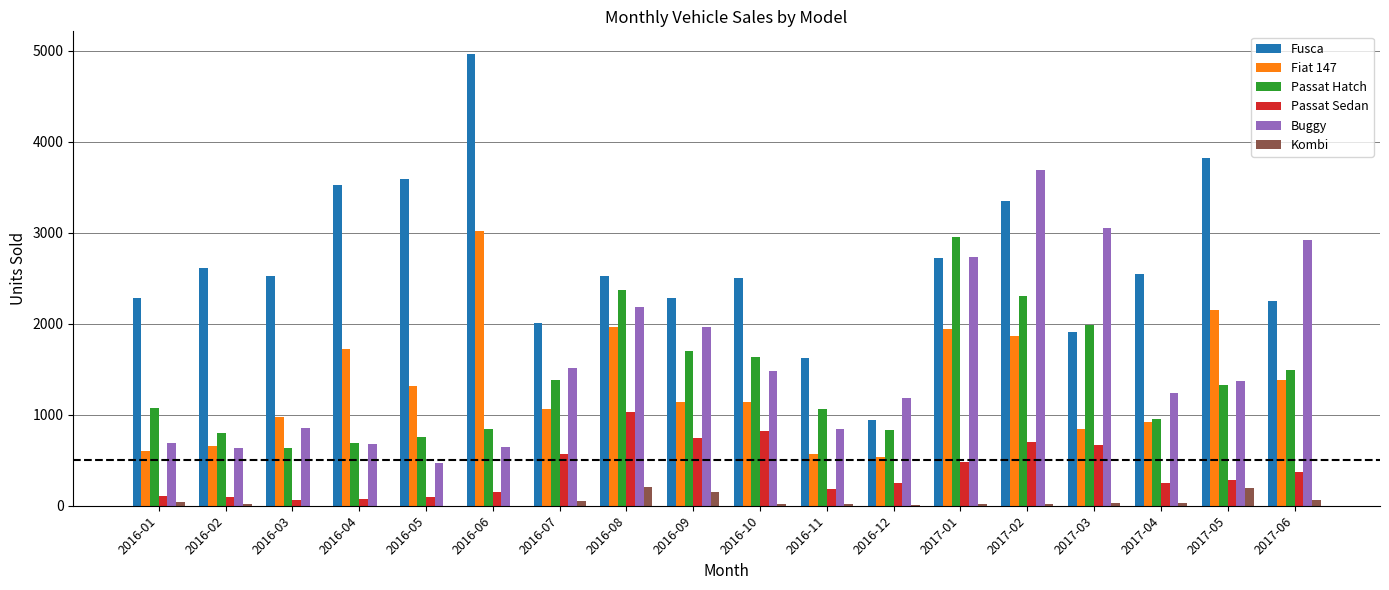

Are the bars grouped side by side (vs. stacked)?

Yes